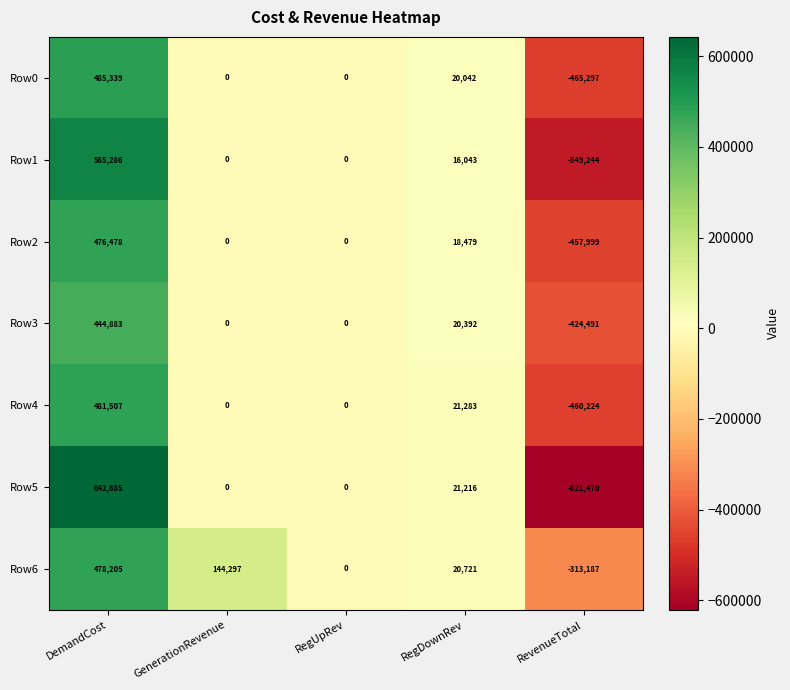

Which series has the widest spread of values?

Row5